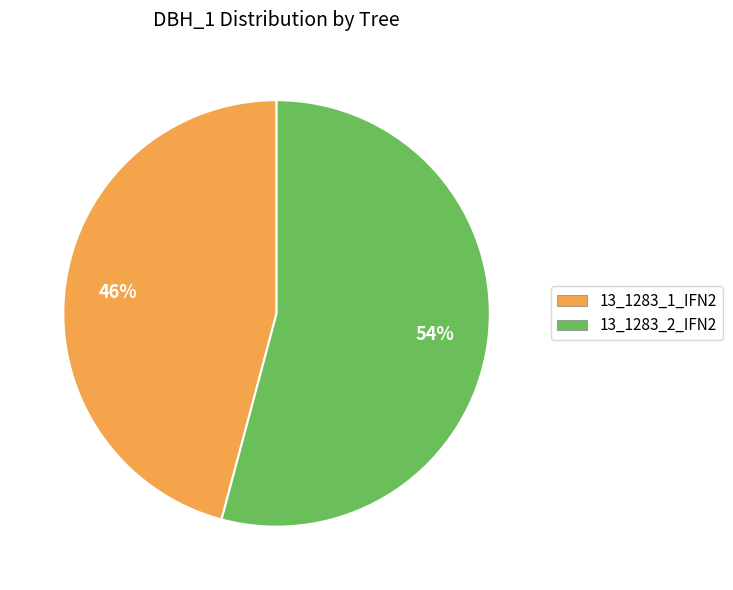

Is there any slice that represents more than half of the pie?

Yes